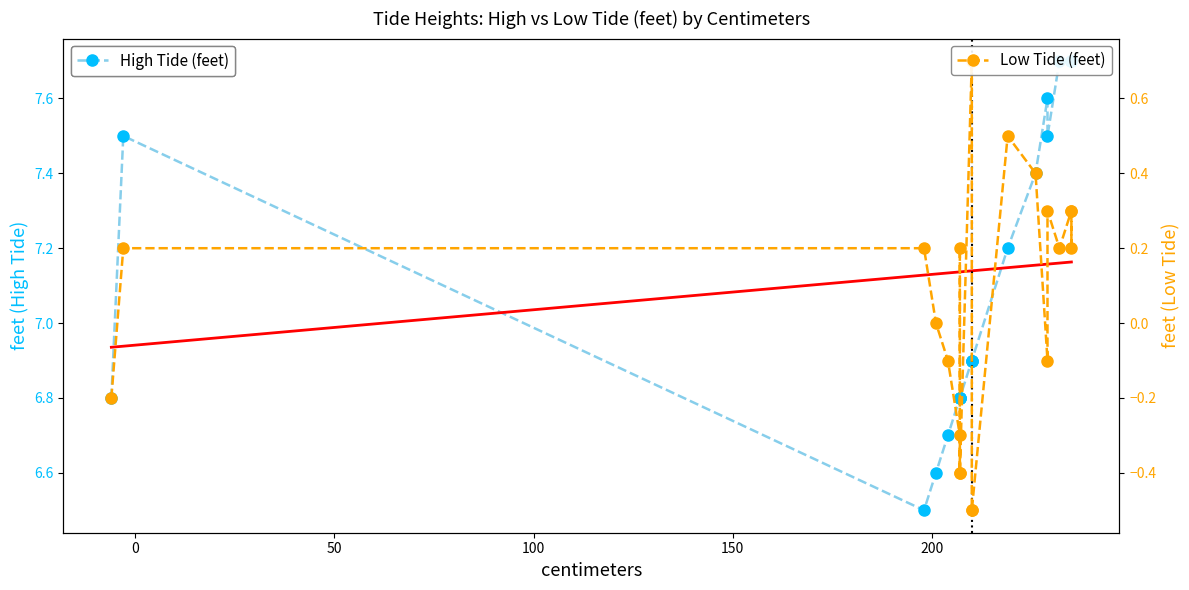

What is the maximum value for High Tide Trend?

7.2